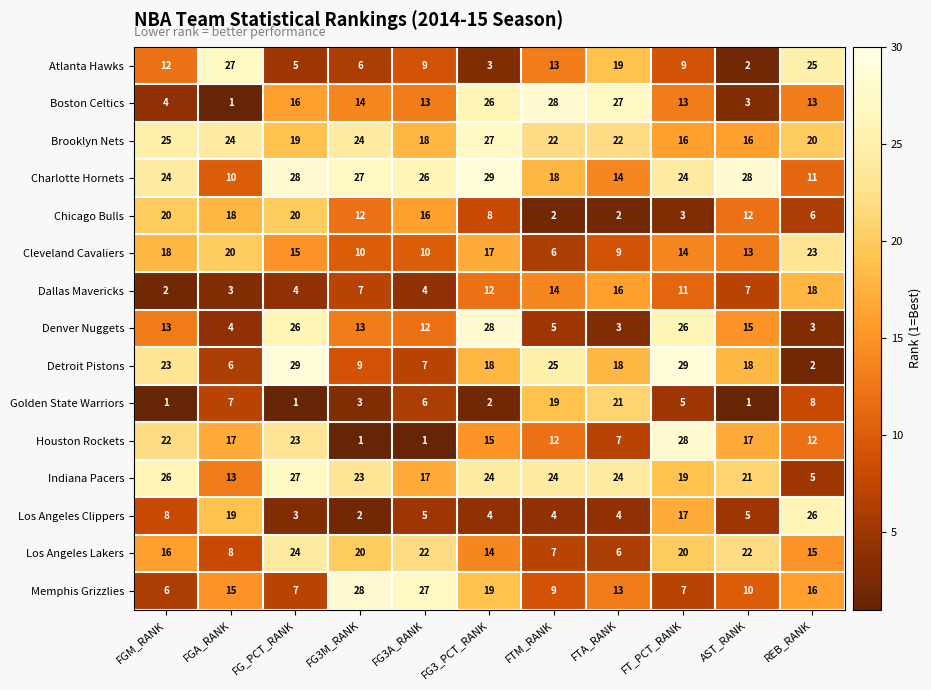

What is the total value across all series at AST_RANK?

190